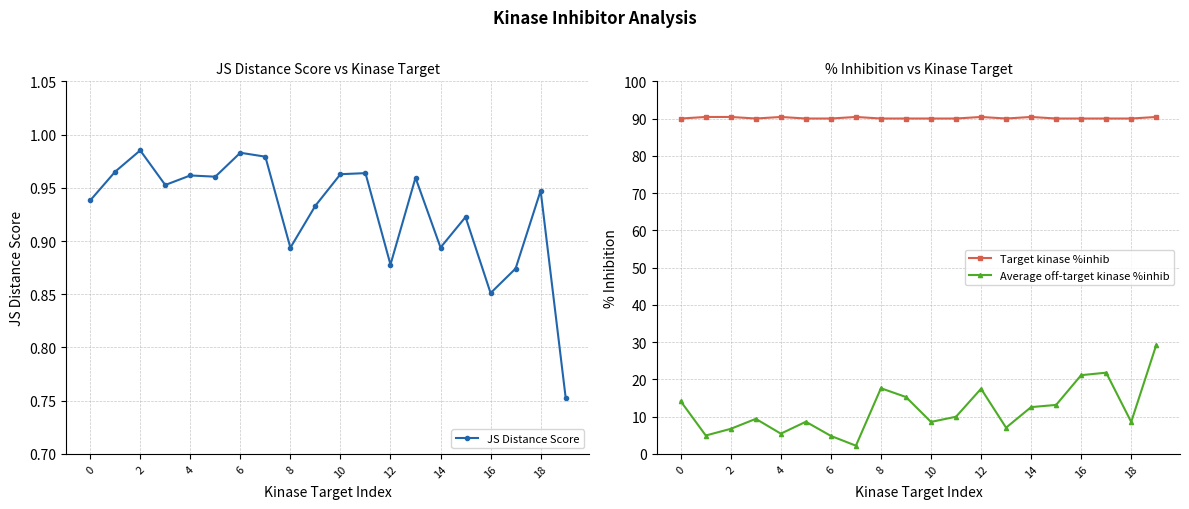

Reading left to right, what are all the values shown in this chart?

JS Distance Score: 0.9	1.0	1.0	1.0	1.0	1.0	1.0	1.0	0.9	0.9	1.0	1.0	0.9	1.0	0.9	0.9	0.9	0.9	0.9	0.8
Target kinase %inhib: 90.0	90.4	90.4	90.0	90.4	90.0	90.0	90.4	90.0	90.0	90.0	90.0	90.4	90.0	90.4	90.0	90.0	90.0	90.0	90.4
Average off-target kinase %inhib: 14.1	4.9	6.7	9.4	5.4	8.6	4.8	2.2	17.6	15.3	8.6	10.0	17.5	7.0	12.6	13.1	21.1	21.8	8.6	29.2